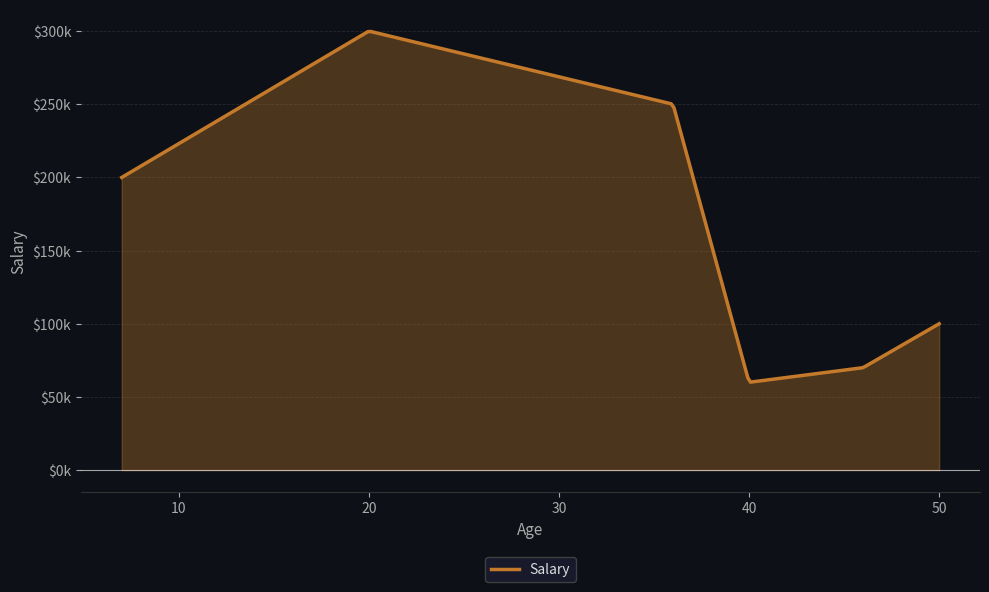

How many interior local peaks (higher than both neighbors) does the data have?

1